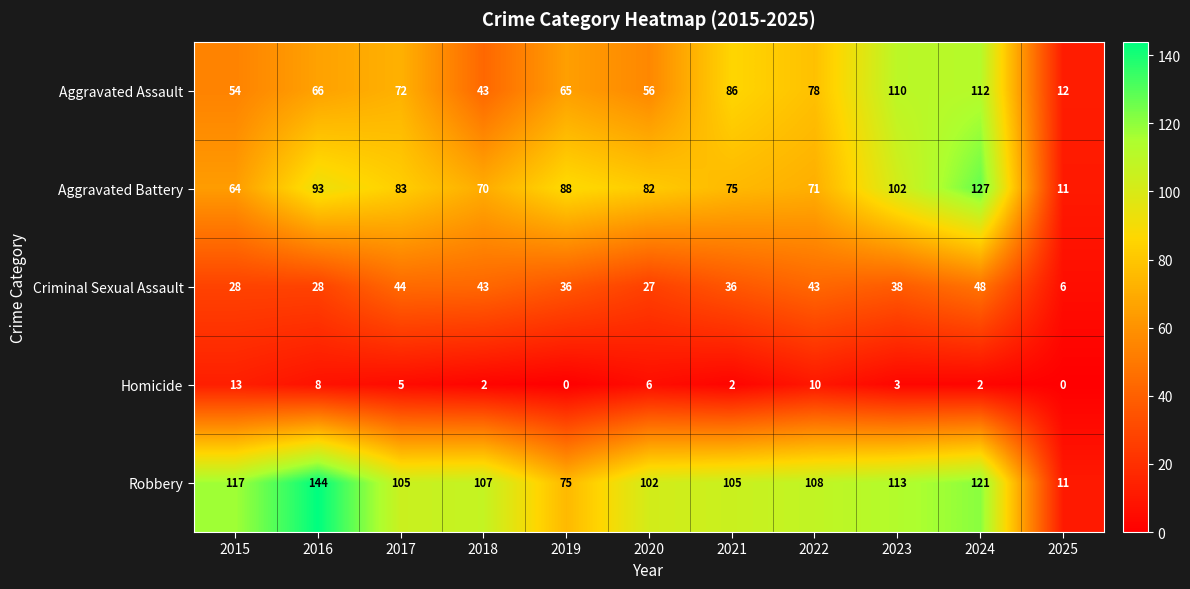

Which series has the largest total across all categories?

Robbery